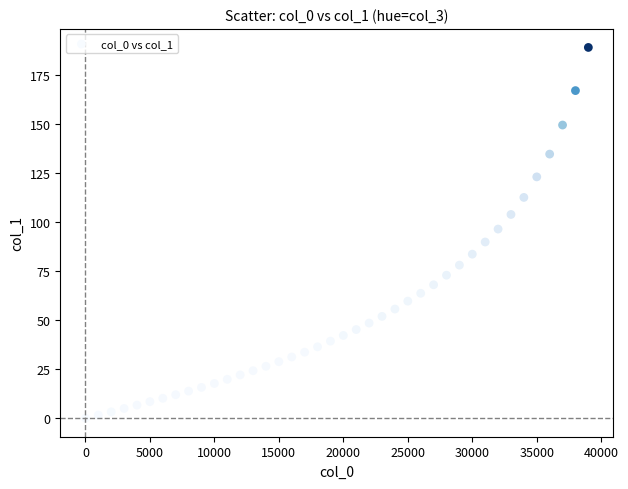

What is the range of Y values (max minus min)?

189.0